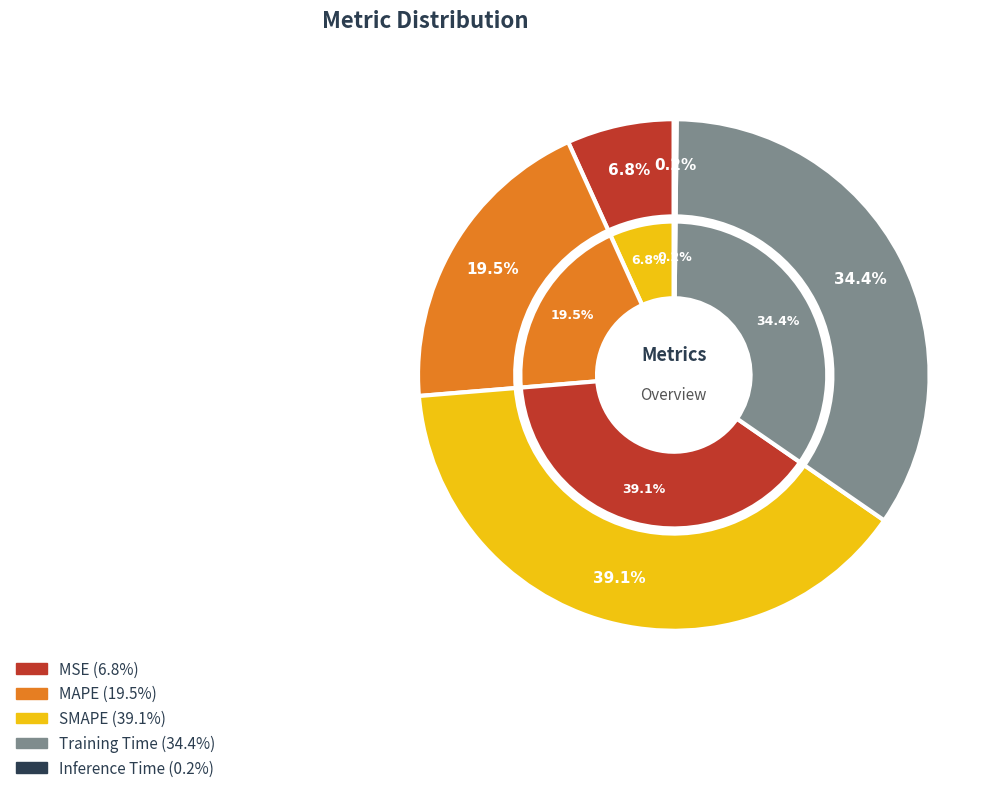

How much of the chart is everything except SMAPE?

60.9%